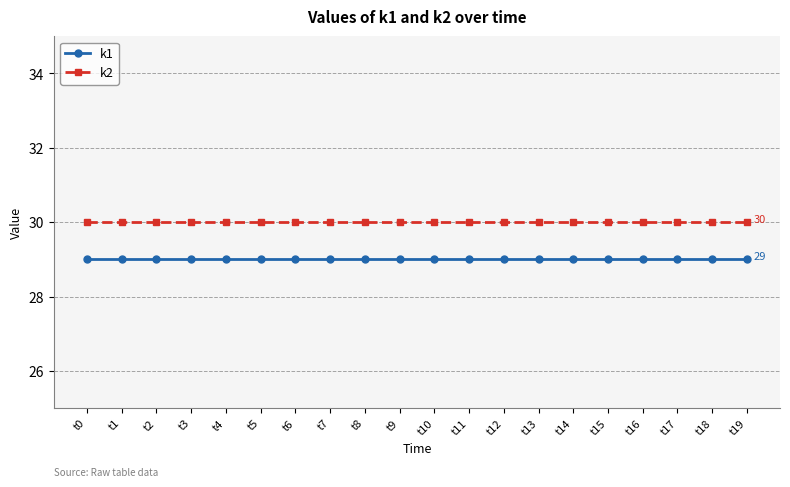

What is the maximum value shown in the chart?

30